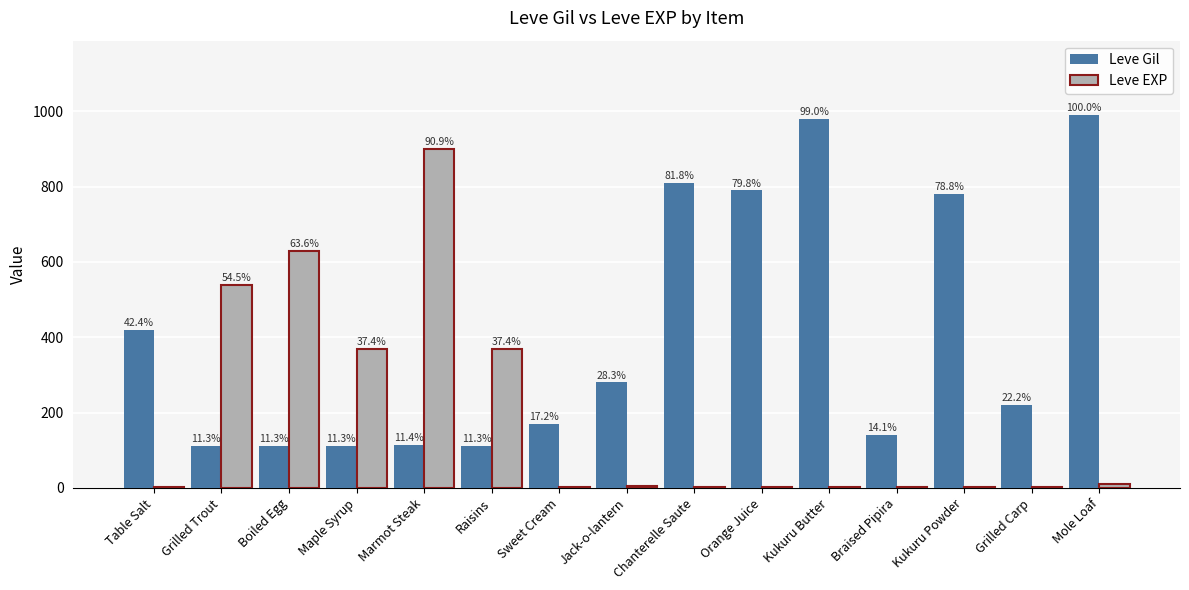

What is the sum of the Leve EXP values at Grilled Carp and Sweet Cream?

4